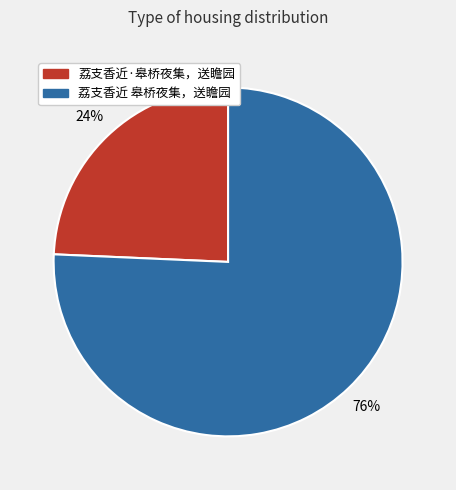

Which category has the smallest portion of the pie?

荔支香近·皋桥夜集，送瞻园